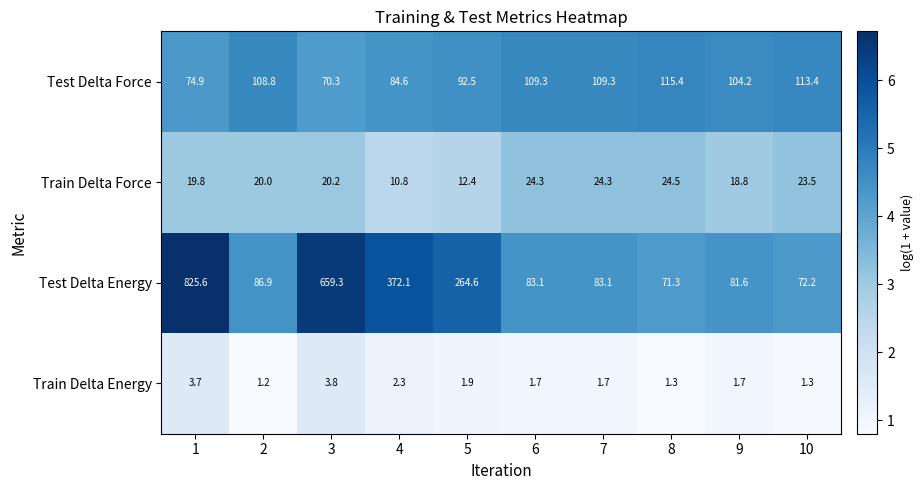

The Test Delta Energy series shows 372.1 at 4. True or false?

True